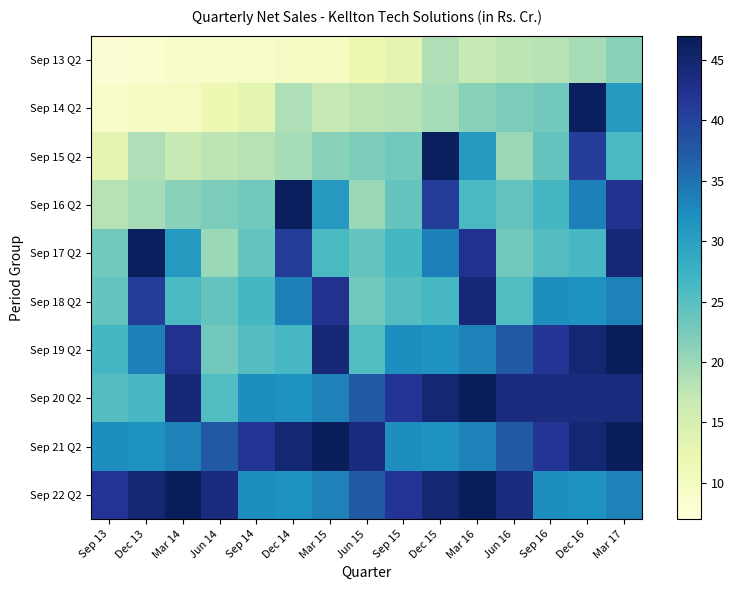

Rank the series at Jun 16 from highest to lowest value.

Sep 20 Q2, Sep 22 Q2, Sep 19 Q2, Sep 21 Q2, Sep 18 Q2, Sep 16 Q2, Sep 17 Q2, Sep 14 Q2, Sep 15 Q2, Sep 13 Q2